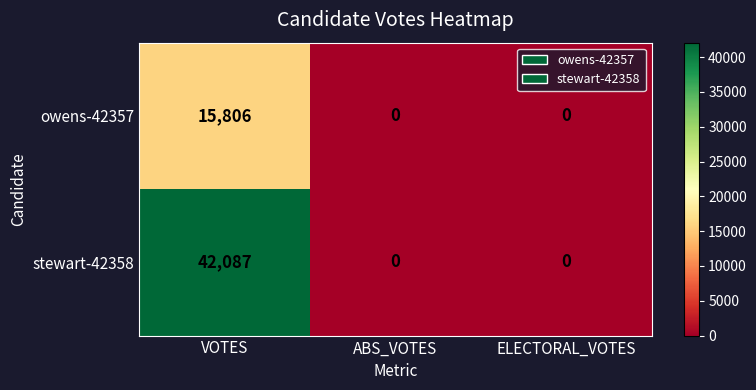

How many series are shown in this chart?

2